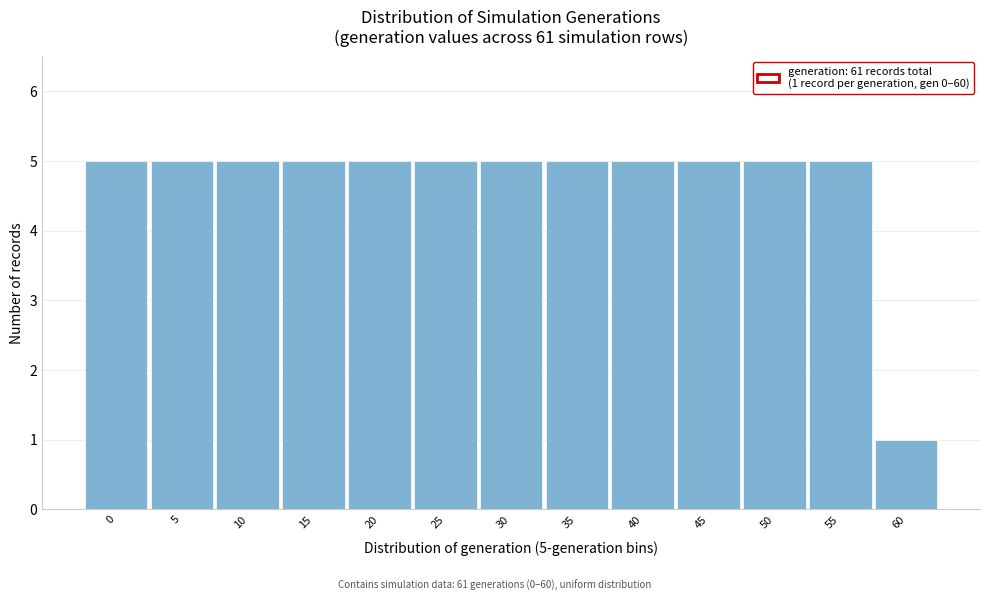

Reading left to right, list all the values displayed in this chart.

5	5	5	5	5	5	5	5	5	5	5	5	1